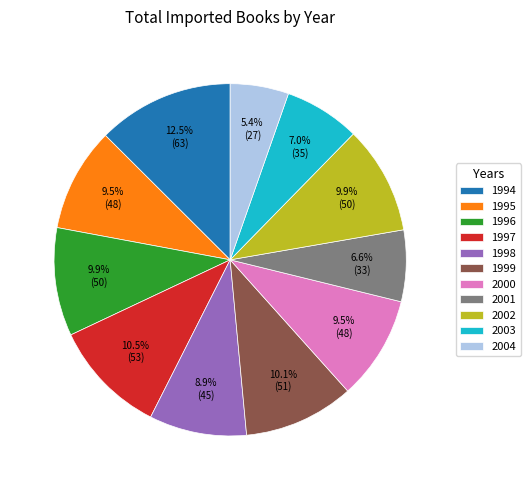

To the nearest percent, what portion does 2002 represent?

10%